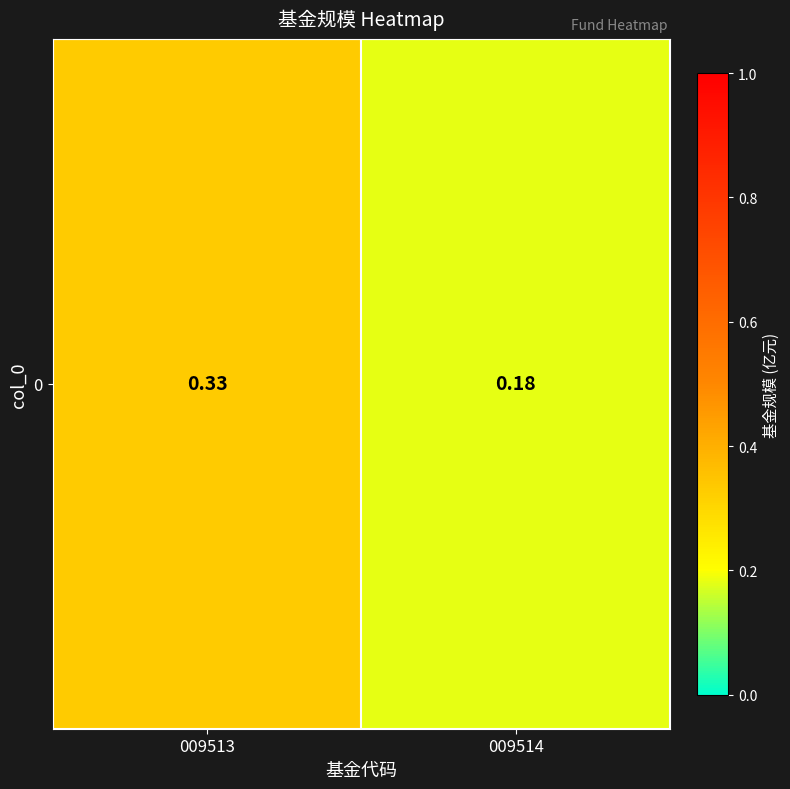

Rank the categories by value from highest to lowest.

009513, 009514